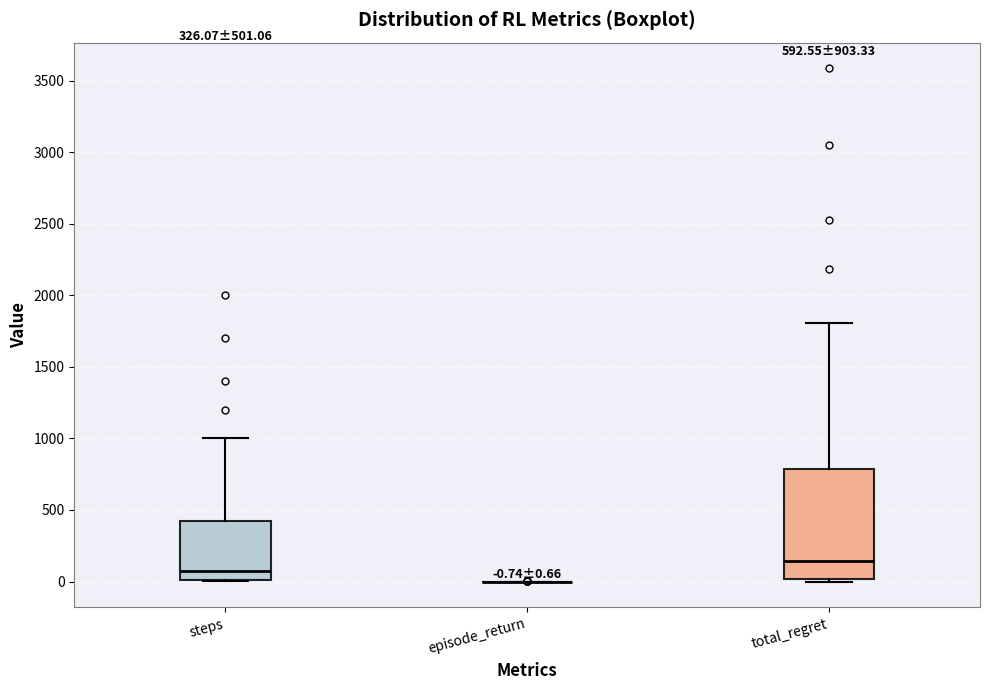

Which box is the tallest, from its lower edge to its upper edge?

total_regret